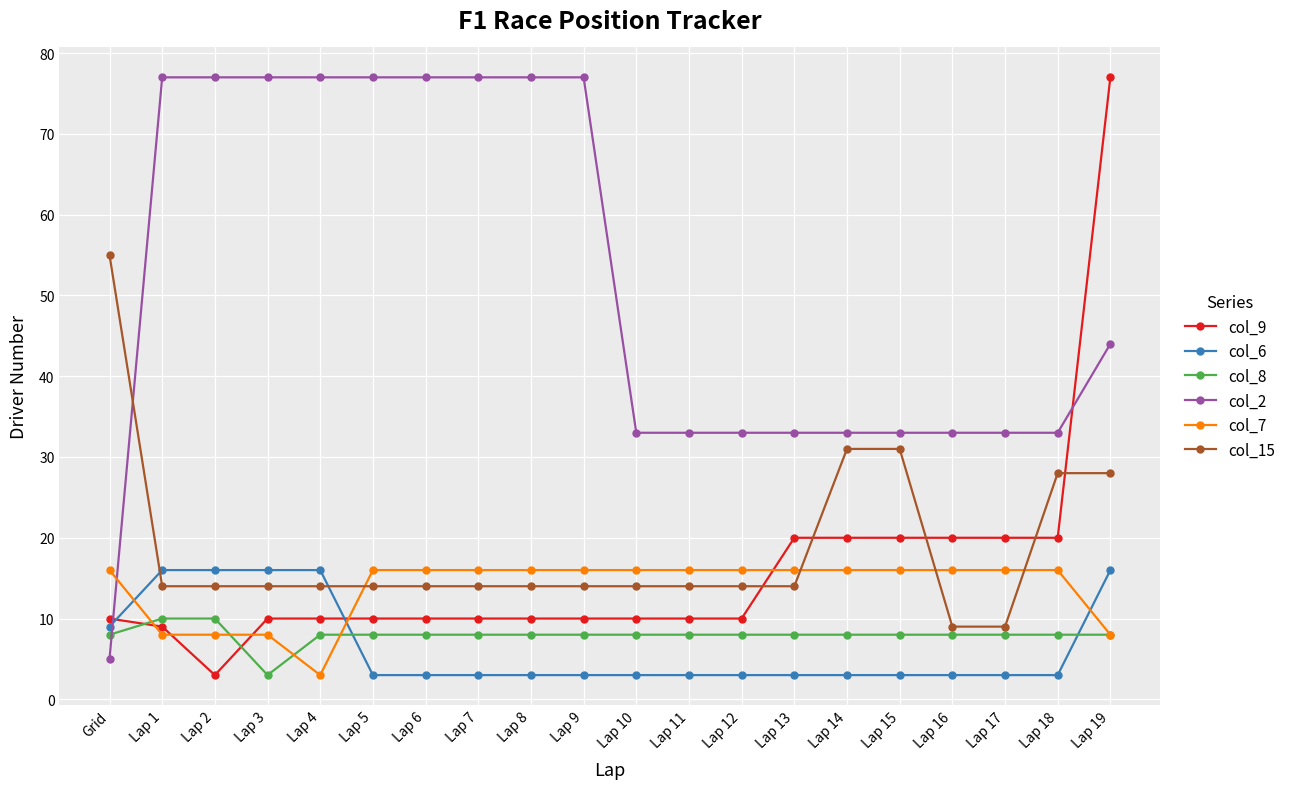

Is it true that col_8 equals 8 at Grid?

True